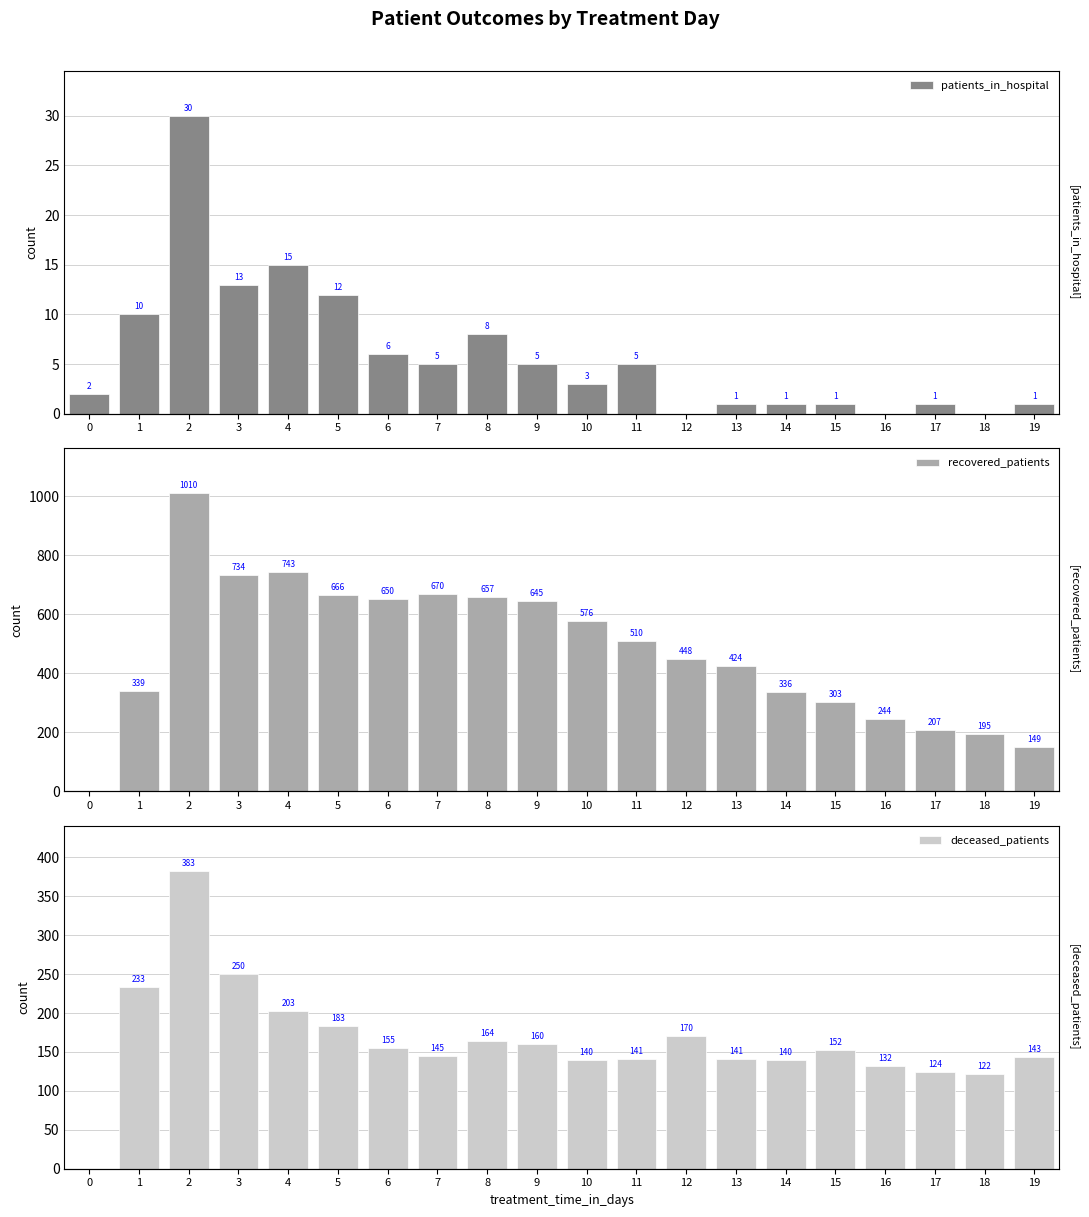

Reading left to right, what are all the values shown in this chart?

patients_in_hospital: 2	10	30	13	15	12	6	5	8	5	3	5	0	1	1	1	0	1	0	1
recovered_patients: 0	339	1010	734	743	666	650	670	657	645	576	510	448	424	336	303	244	207	195	149
deceased_patients: 0	233	383	250	203	183	155	145	164	160	140	141	170	141	140	152	132	124	122	143